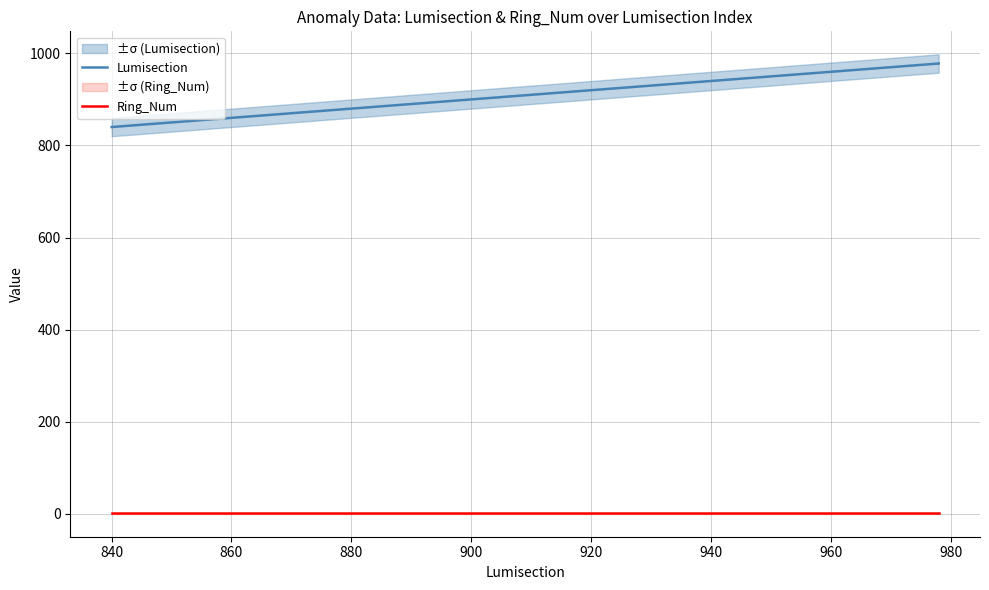

True or false: Lumisection and Ring_Num intersect in this chart.

False